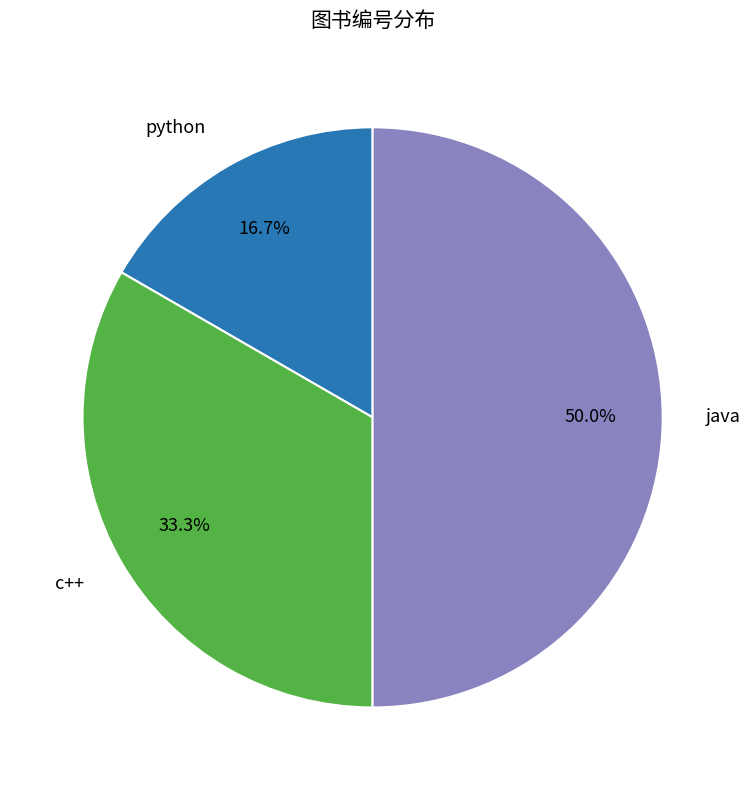

Rank the categories by value from highest to lowest.

java, c++, python